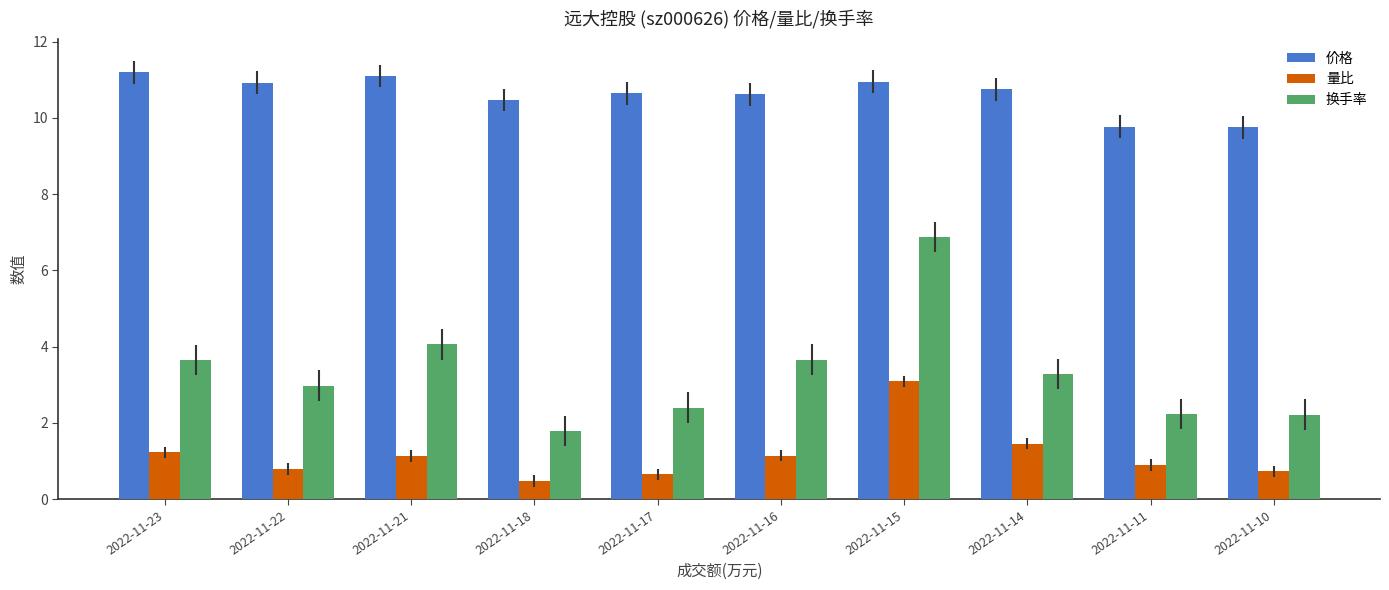

What is the value of the 换手率 bar at the 2nd from the left?

3.0